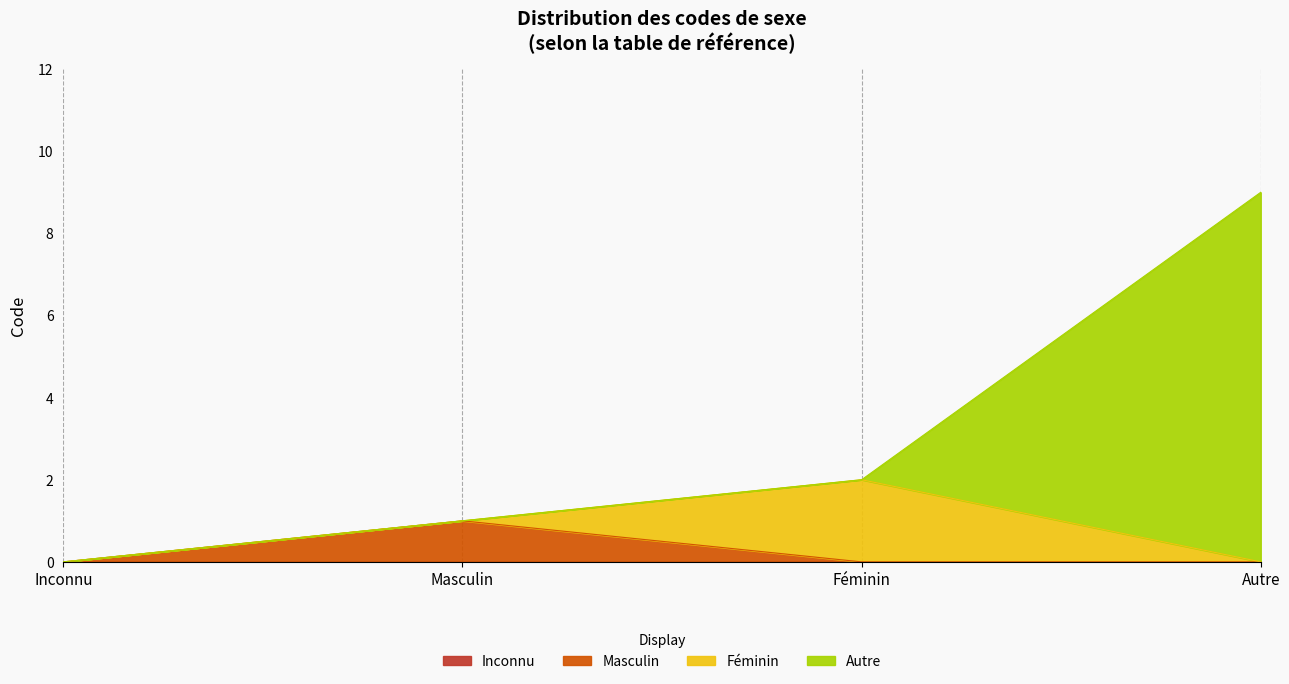

Which has a higher value, Féminin or Masculin?

Féminin